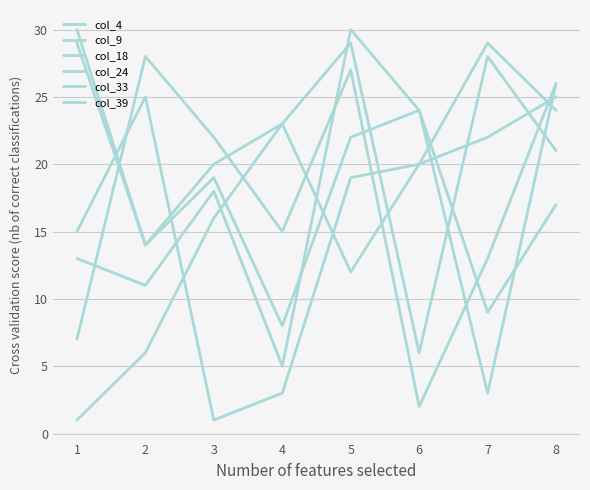

Which series has the widest spread of values?

col_4